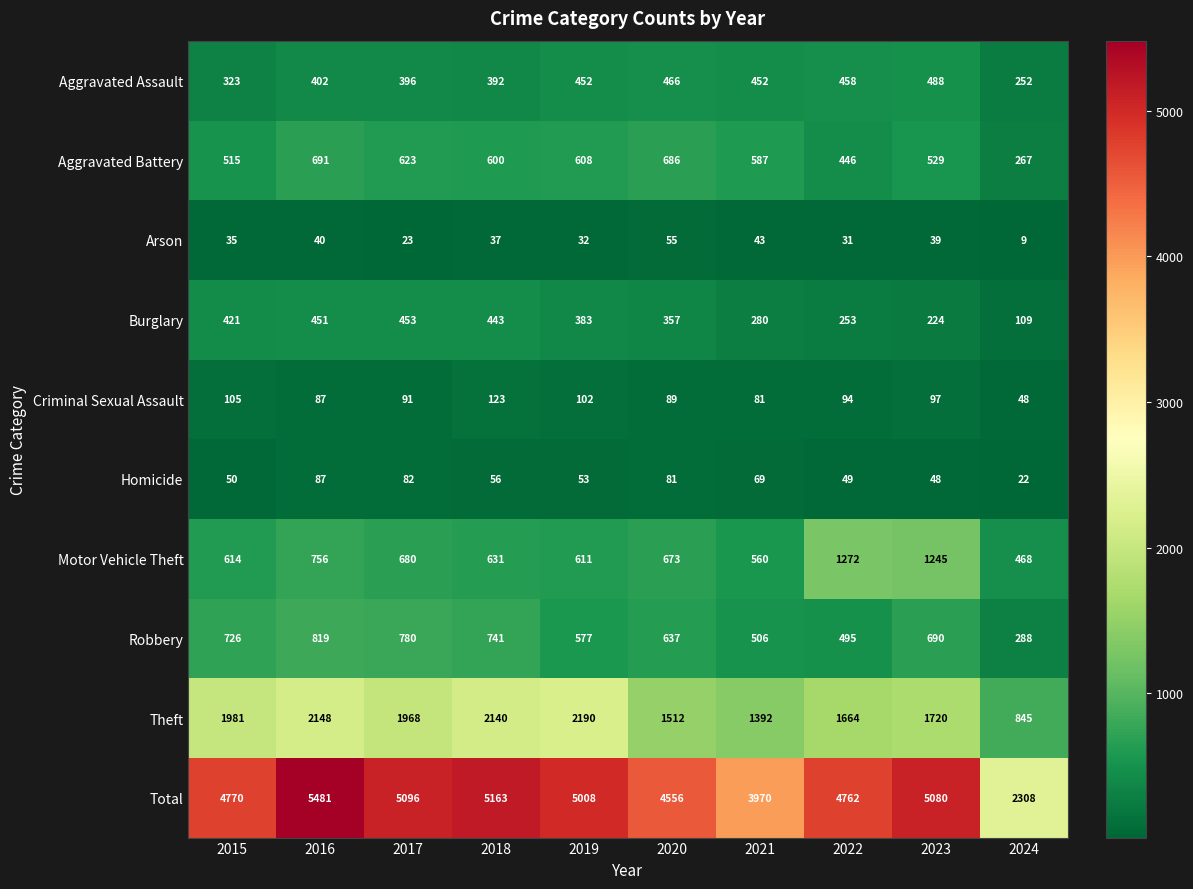

At how many categories does at least one series exceed 4855?

5